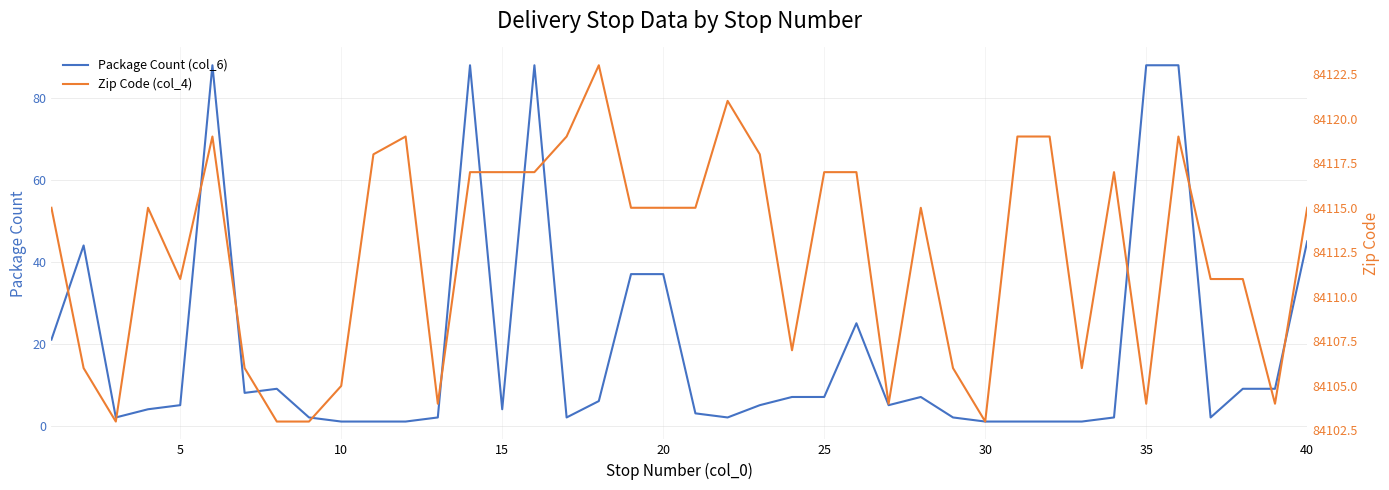

True or false: Package Count (col_6) and Zip Code (col_4) cross at least once.

False